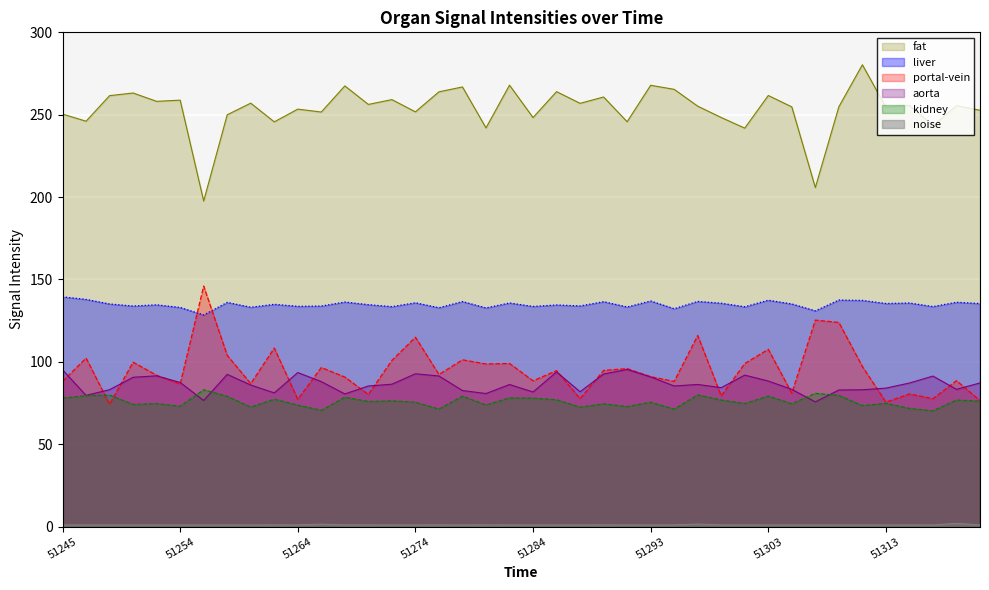

How many interior local valleys does the liver series have?

15